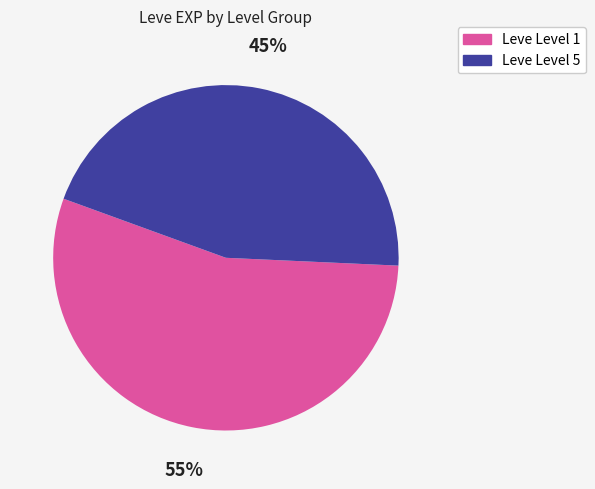

Does any single category account for the majority?

Yes